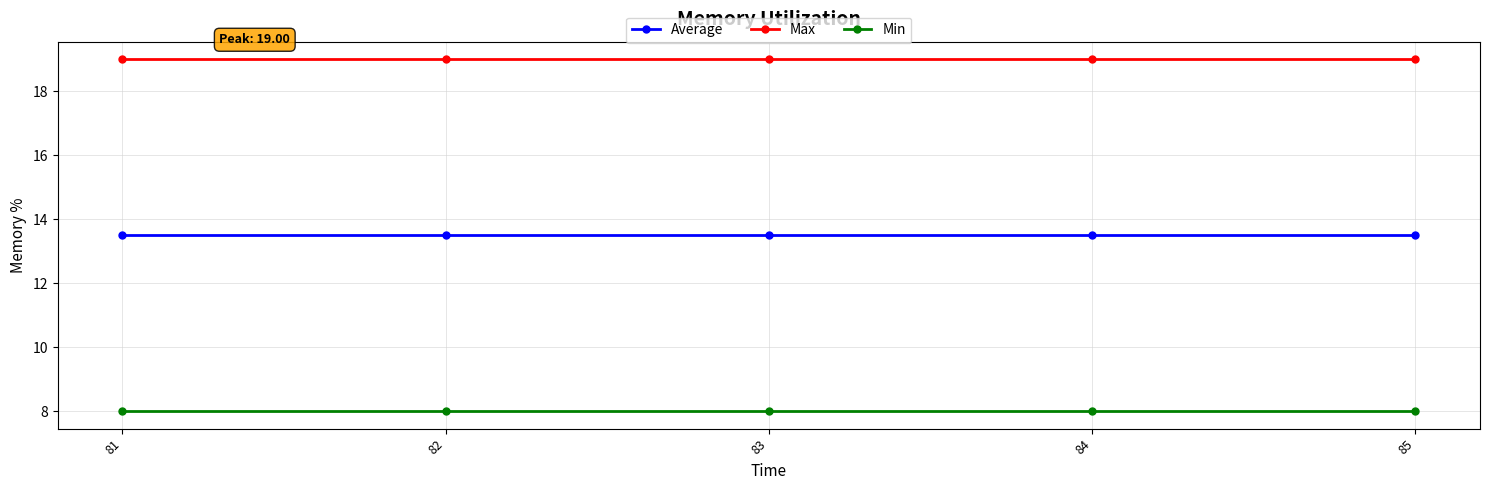

The value of Average at 81 is 4.5. True or false?

False